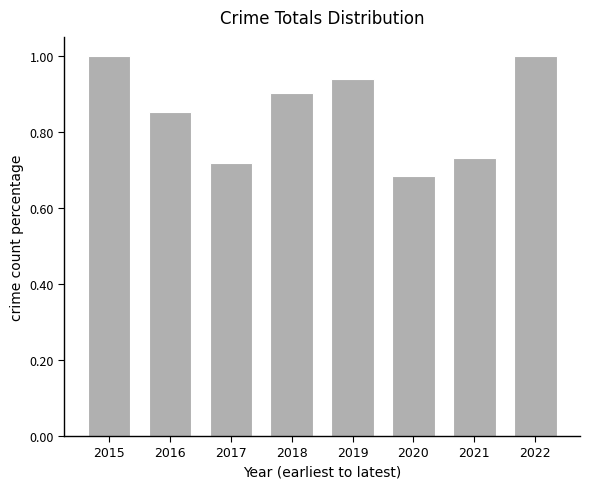

What is the difference between the second highest and minimum values?

0.3